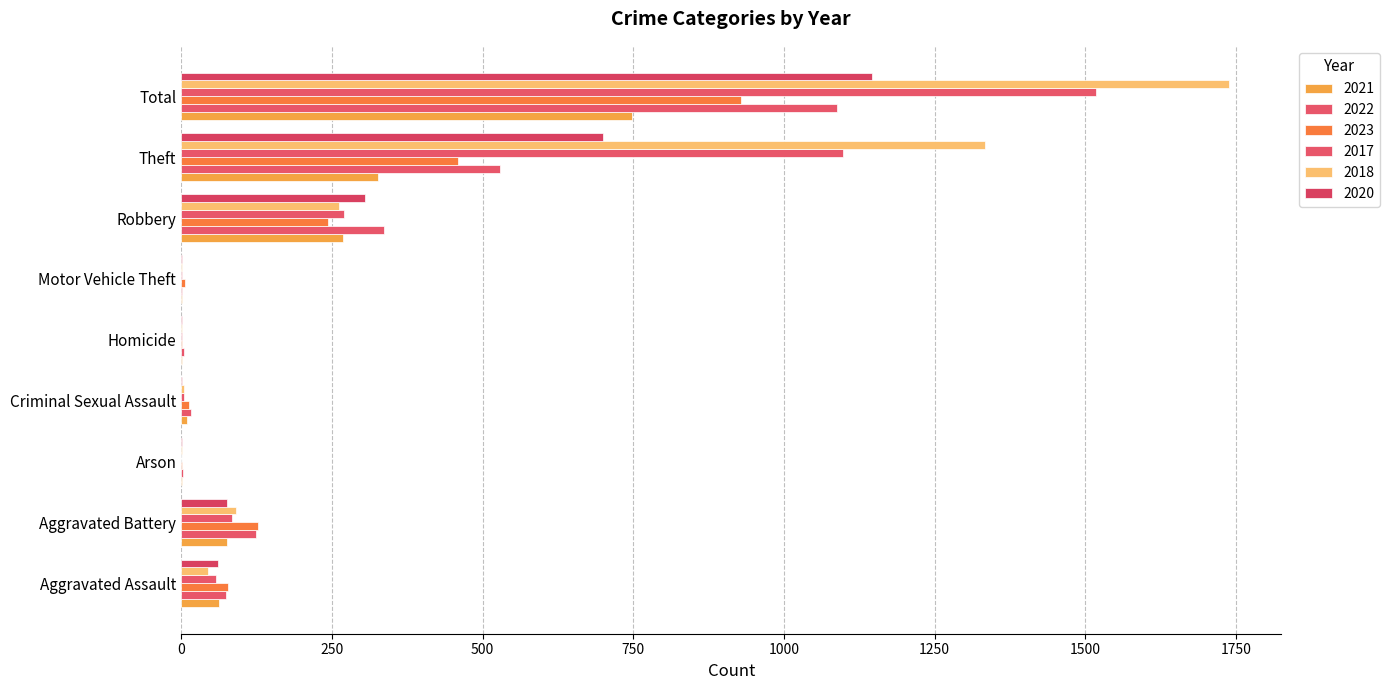

Reading left to right, transcribe all the data shown in this chart.

2021: 63	76	1	10	2	1	268	326	748
2022: 74	124	3	16	4	2	336	529	1088
2023: 77	128	1	13	2	6	243	459	929
2017: 58	85	0	4	1	1	270	1098	1518
2018: 45	91	1	5	1	1	261	1333	1738
2020: 61	76	1	1	2	1	305	699	1146